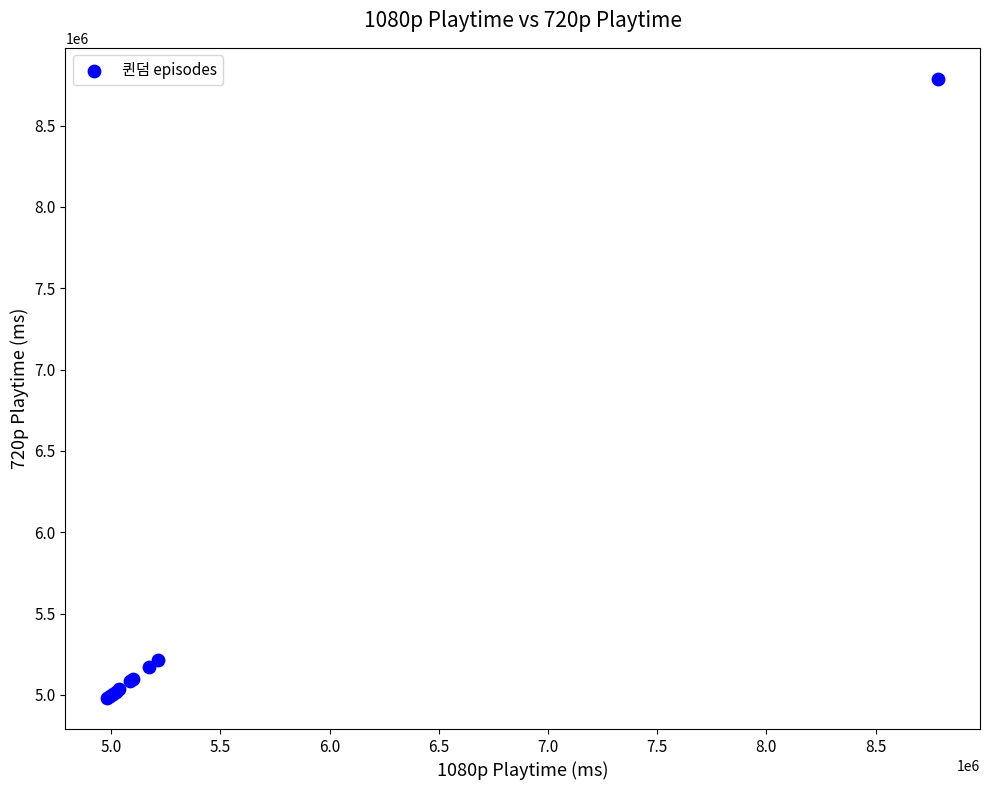

What Y value in the scatter plot is closest to 6884000?

5216000